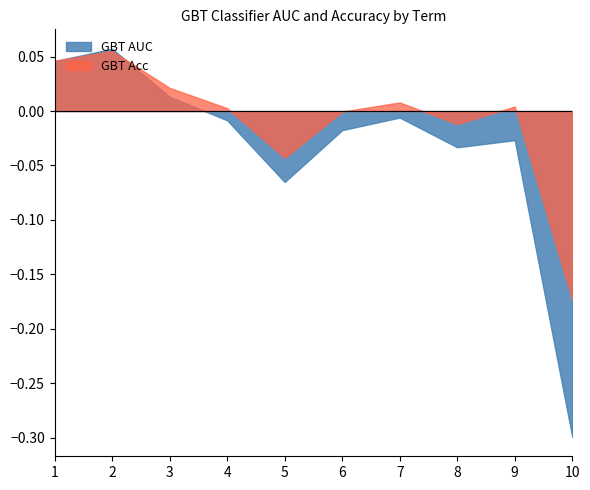

What is the difference between the maximum and minimum values in the GBT Acc Lower series?

0.2